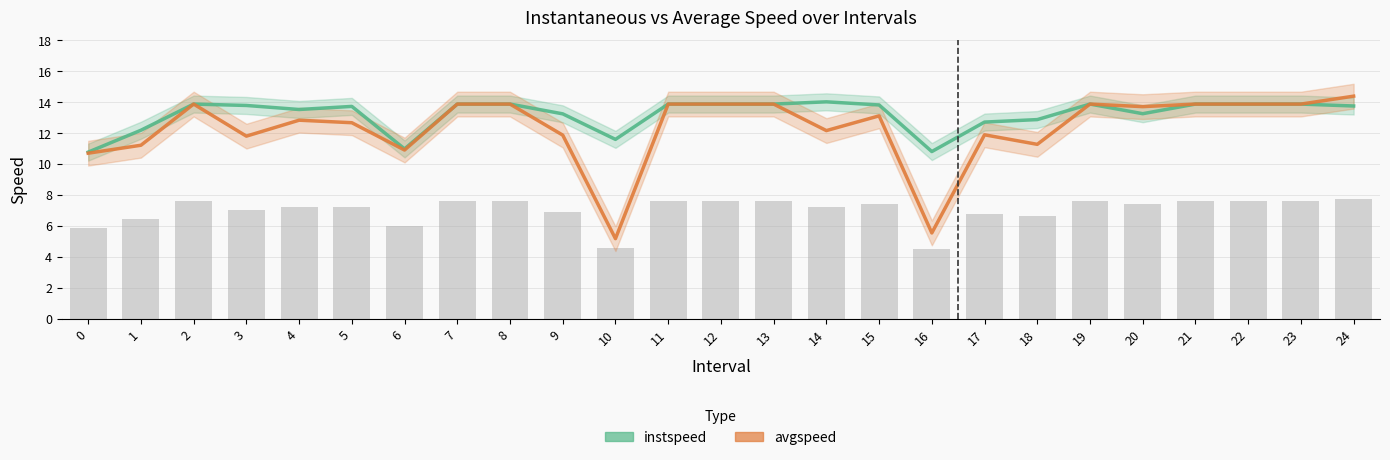

How many series are shown in this chart?

2